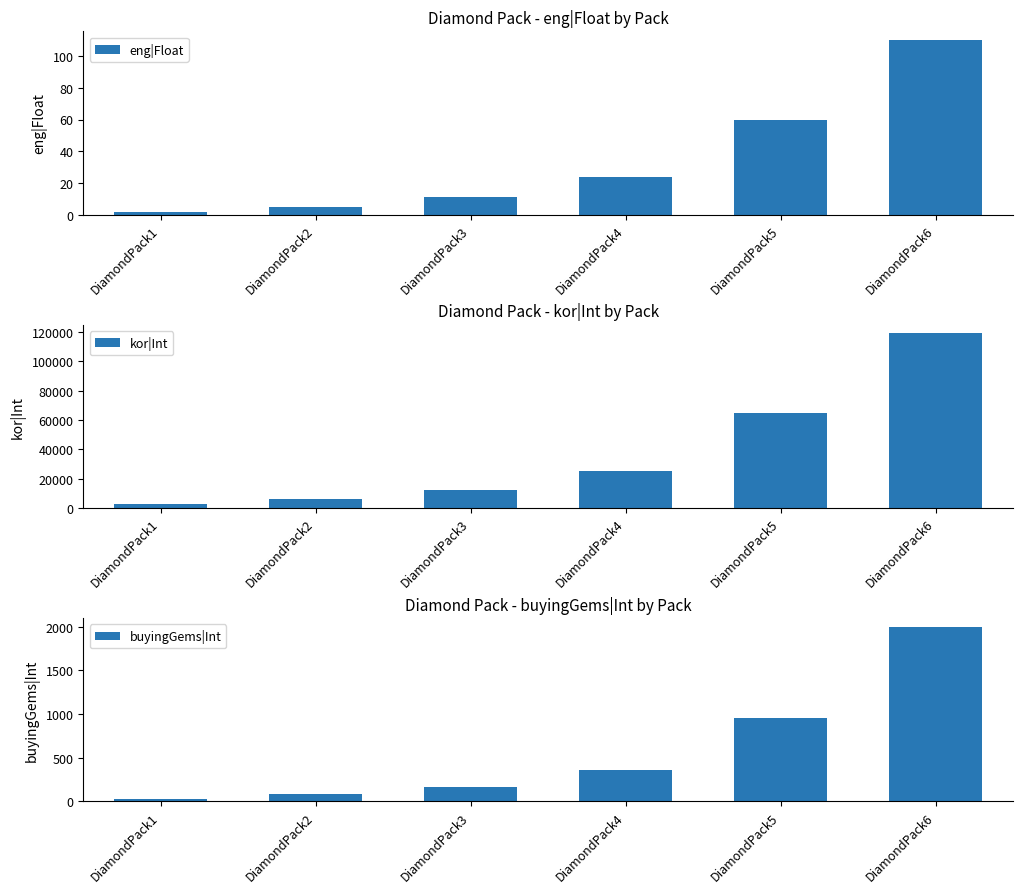

At DiamondPack6, list the series in order from largest to smallest.

kor|Int, buyingGems|Int, eng|Float